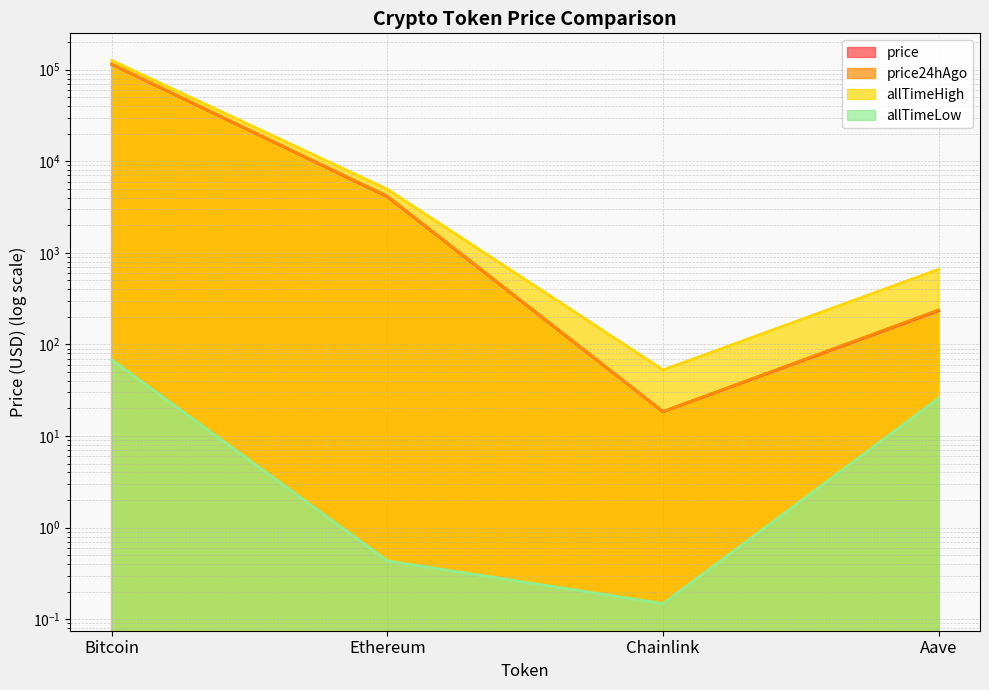

Is the value of price at Aave greater than the value of price24hAgo at Bitcoin?

No